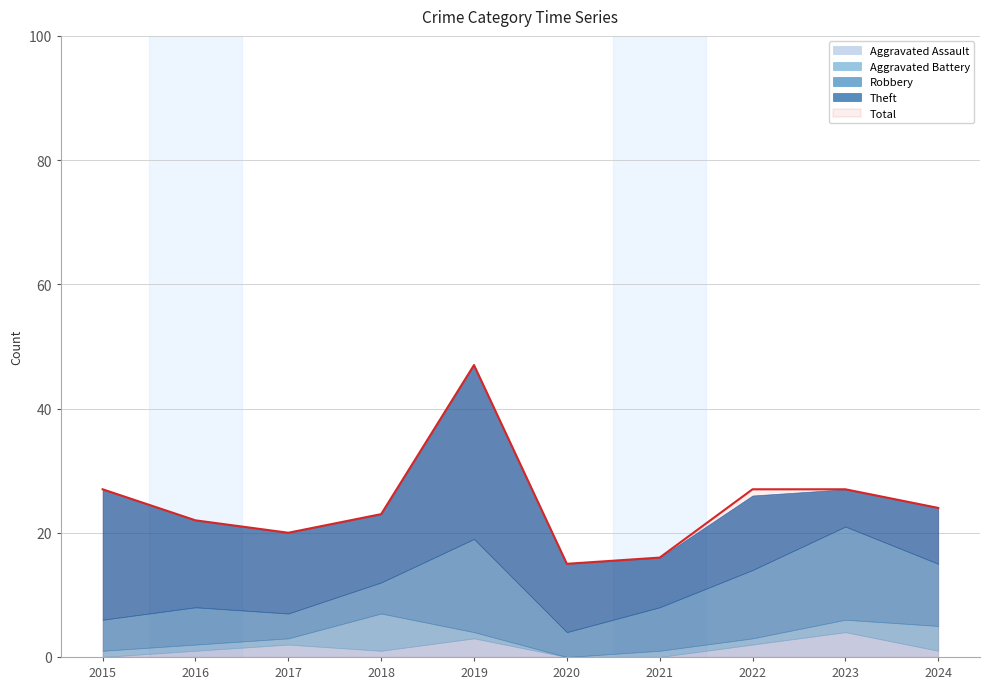

Rank the series at 2017 from lowest to highest value.

Aggravated Battery, Aggravated Assault, Robbery, Theft, Total